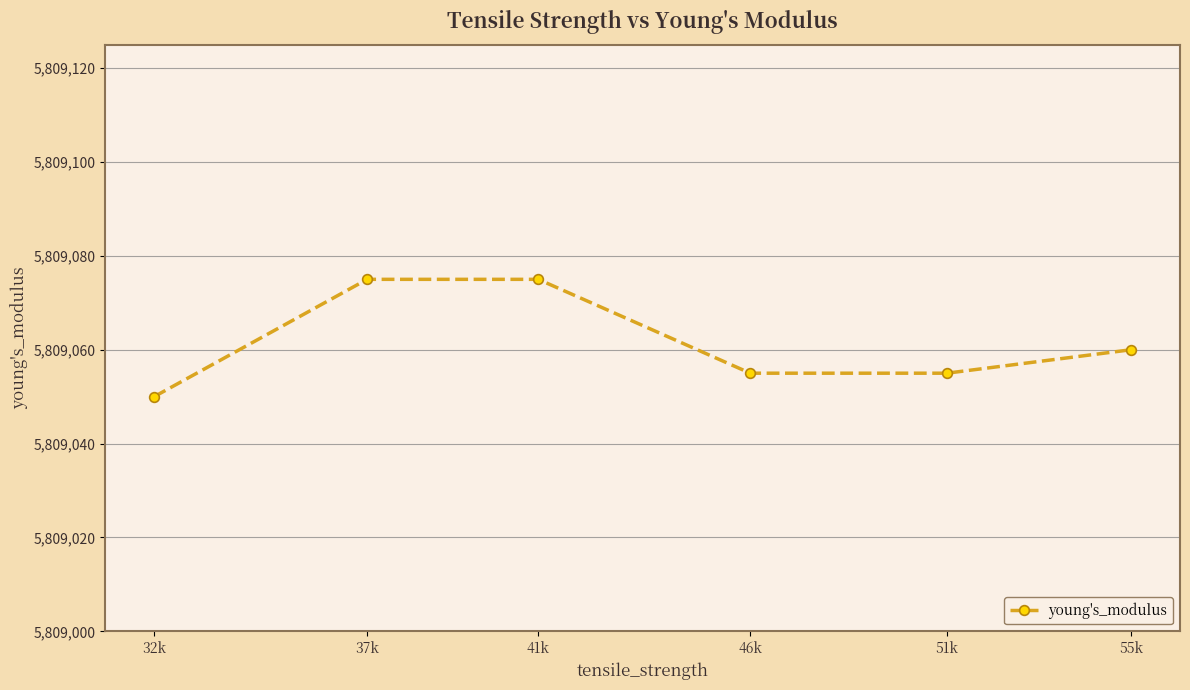

What is the label of the 2nd point from the left?

37k